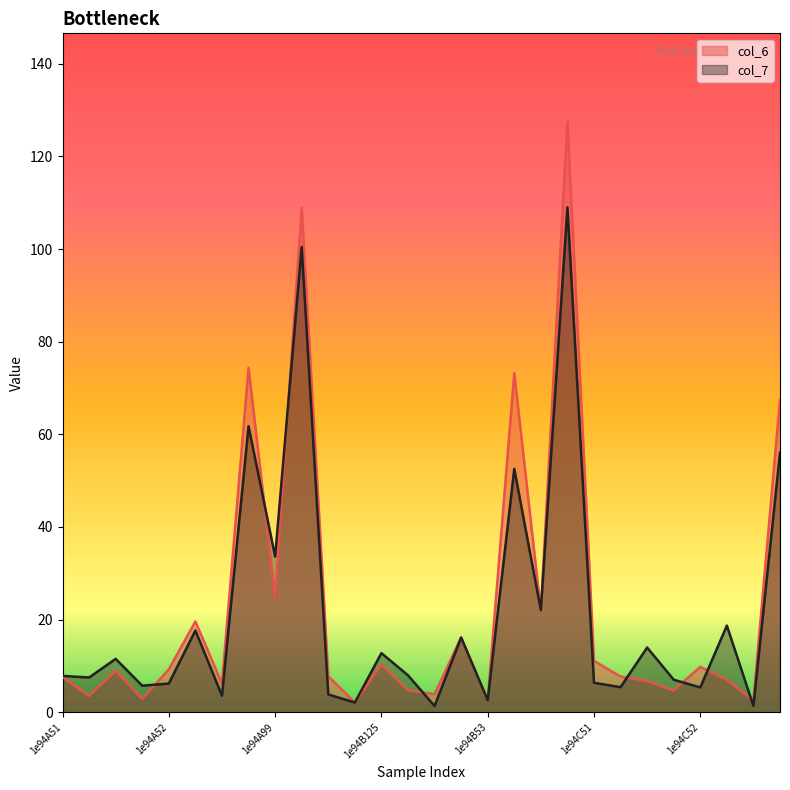

How many values in the col_7 series are below 7?

11